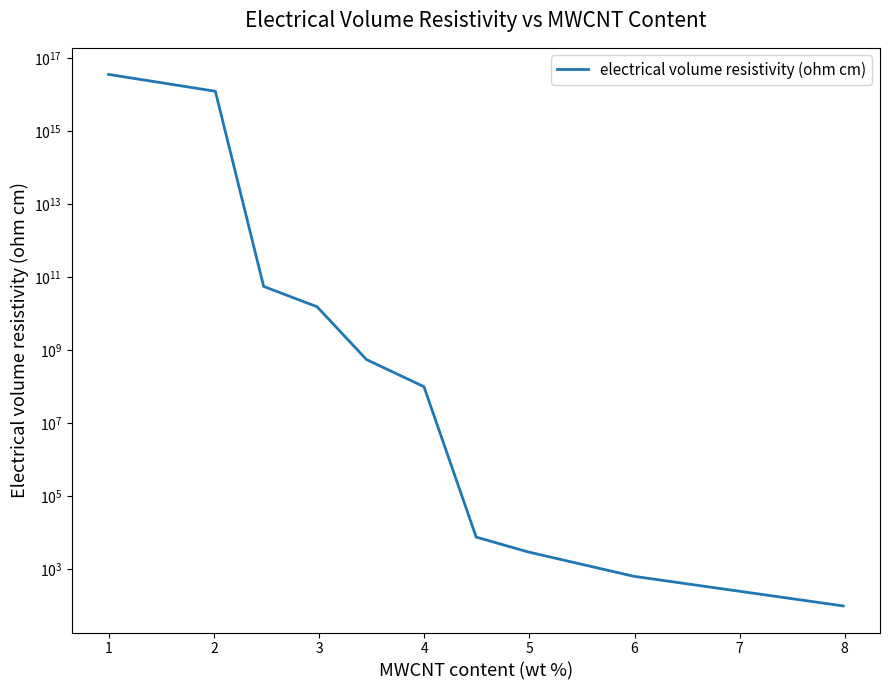

Reading left to right, transcribe all the data shown in this chart.

36334658747661600.0	12527807251006400.0	55508750189.5	15408968761.5	547857772.6	99139268.2	7411.6	2897.6	623.8	95.9